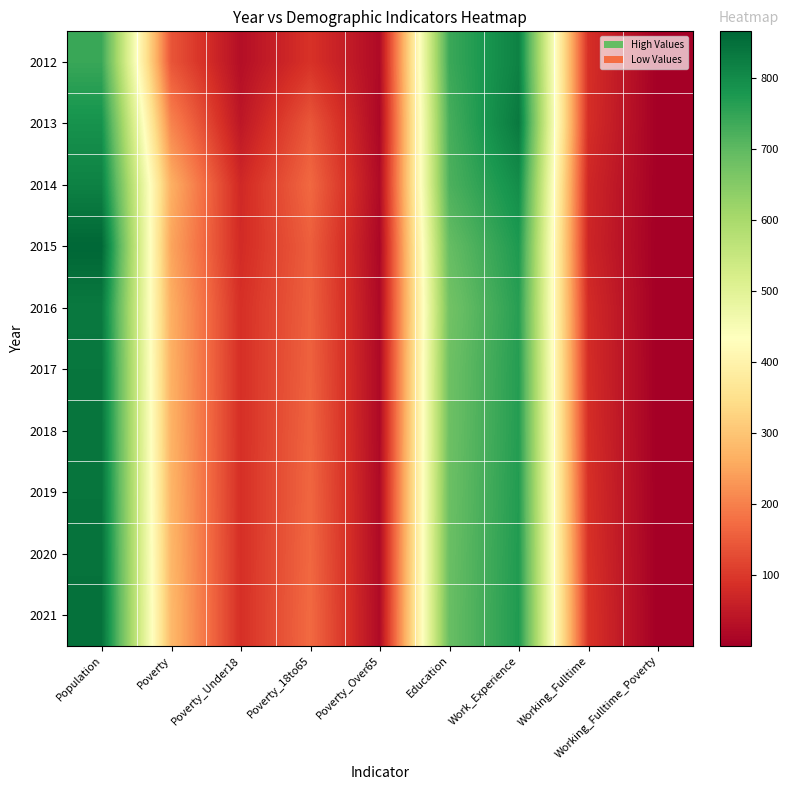

What is the spread (max minus min) of values at Working_Fulltime_Poverty?

1